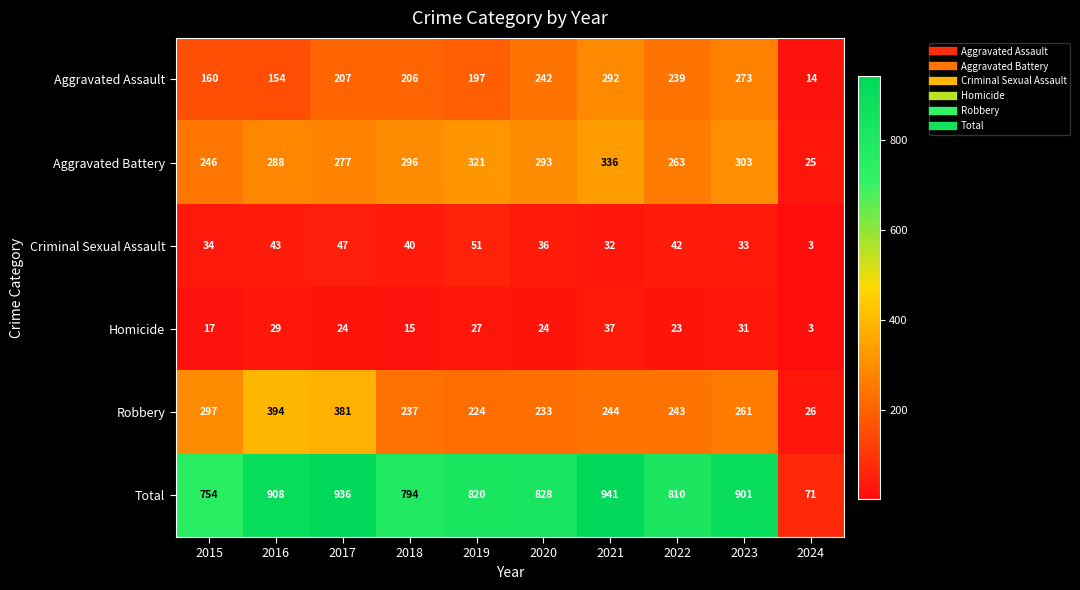

What is the sum of all Aggravated Battery values?

2648